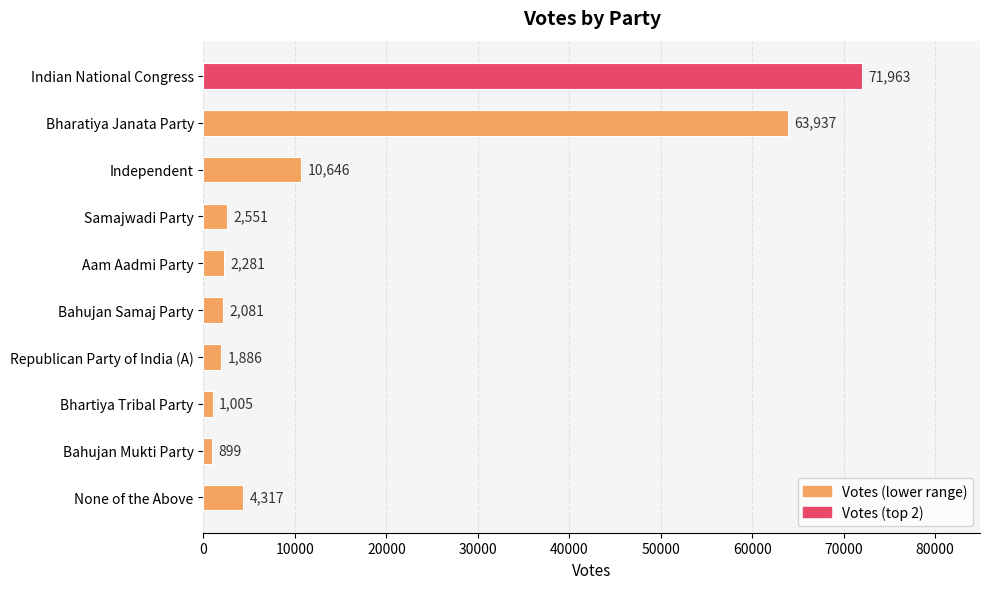

What is the change in value from Samajwadi Party to None of the Above?

+1766